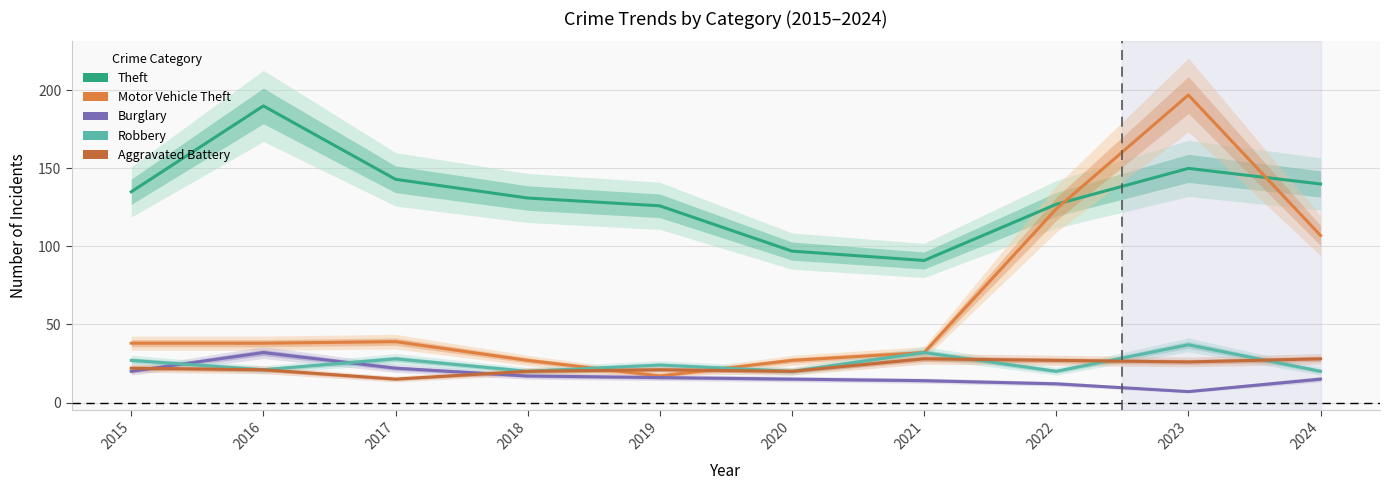

Is it true that Motor Vehicle Theft equals 38 at 2016?

True